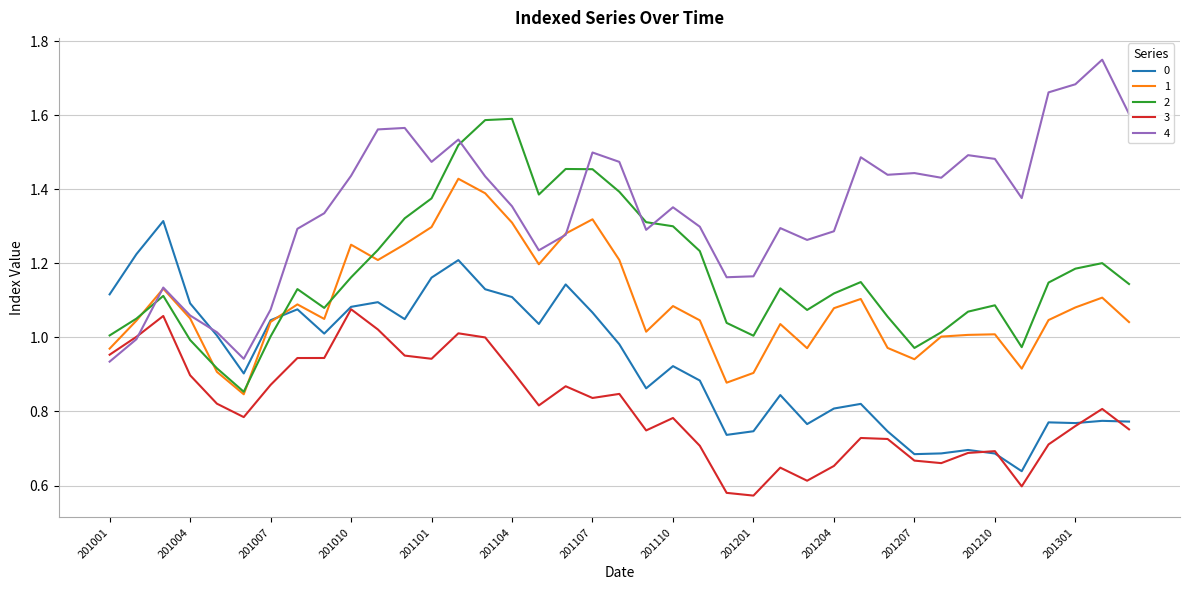

Which series has the largest range (max minus min)?

4